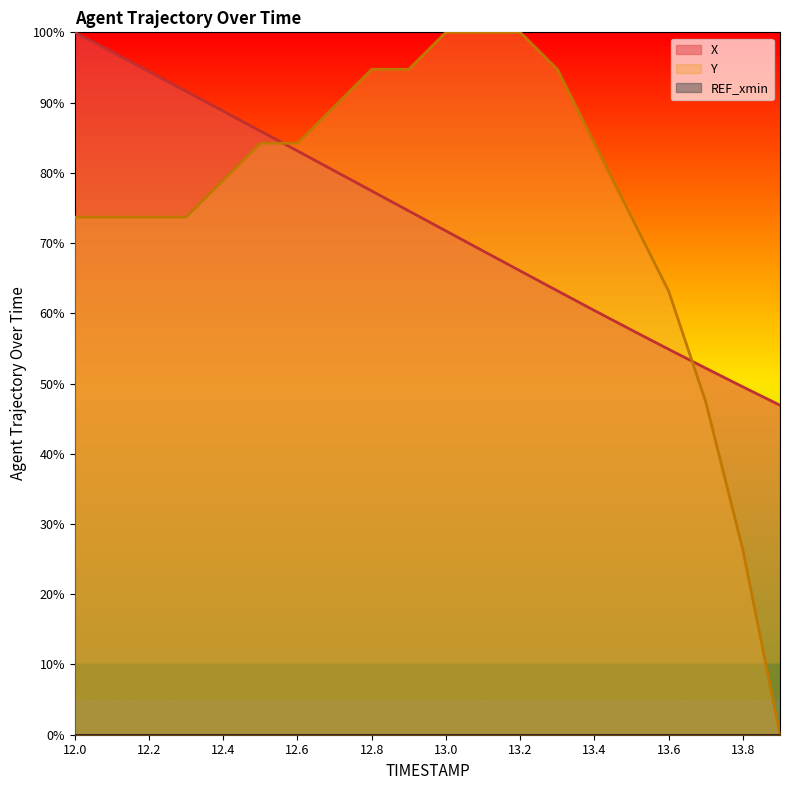

How many data points in X are less than 74?

10